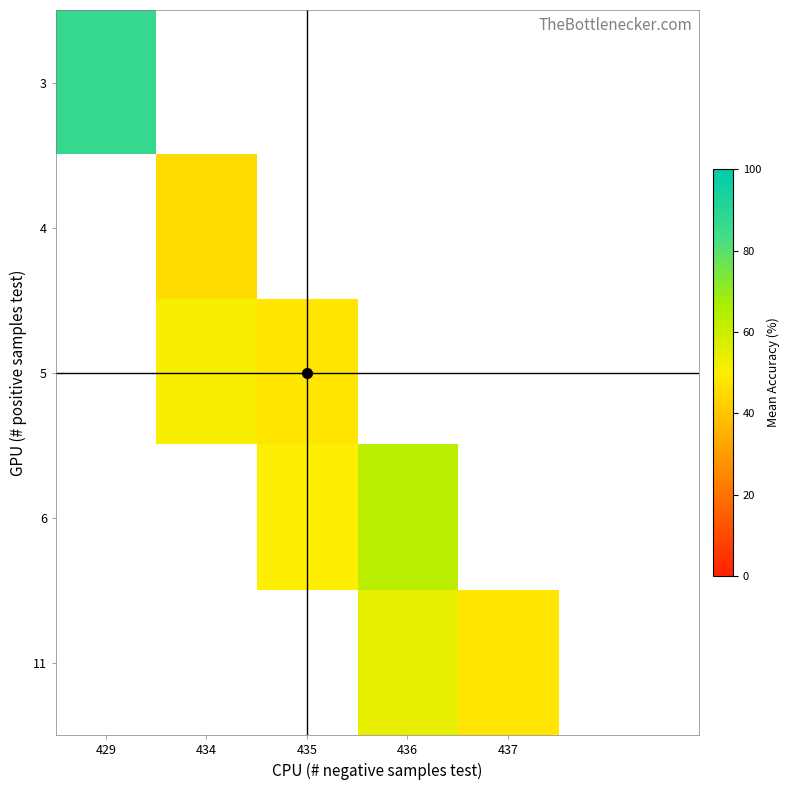

What is the maximum value shown in the chart?

87.1